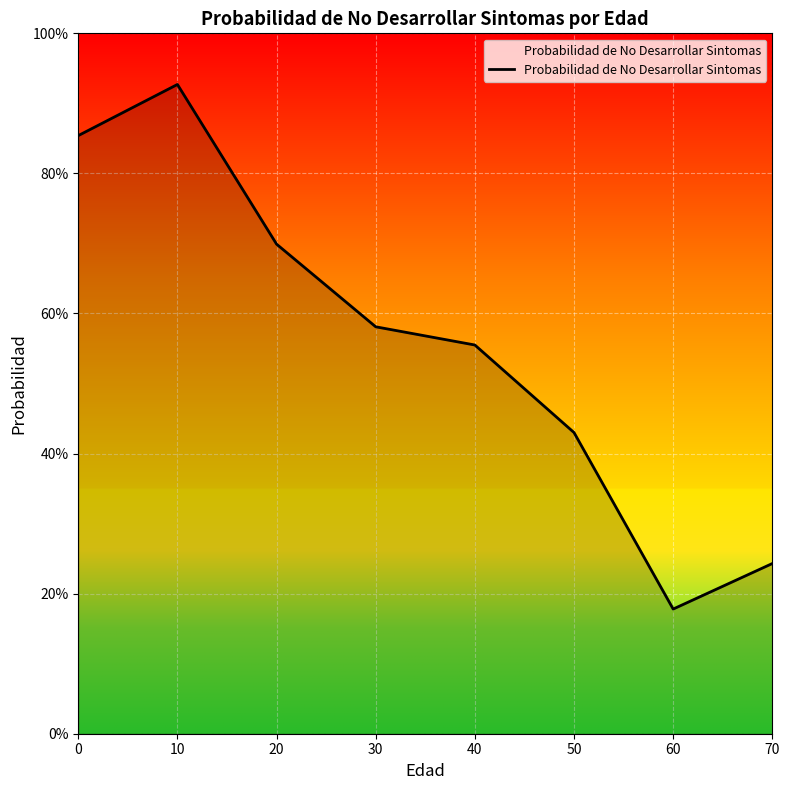

Is this an area chart (filled region under the line)?

Yes